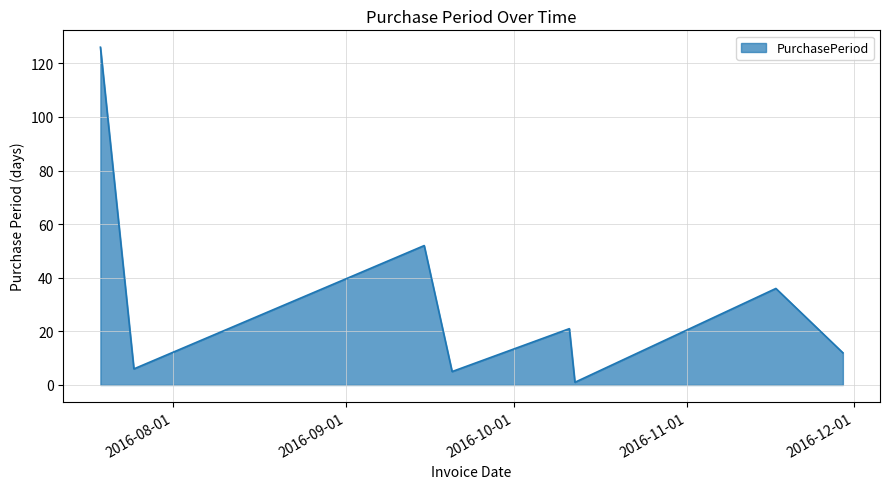

True or false: there are more than 1 points higher than both neighbors.

True